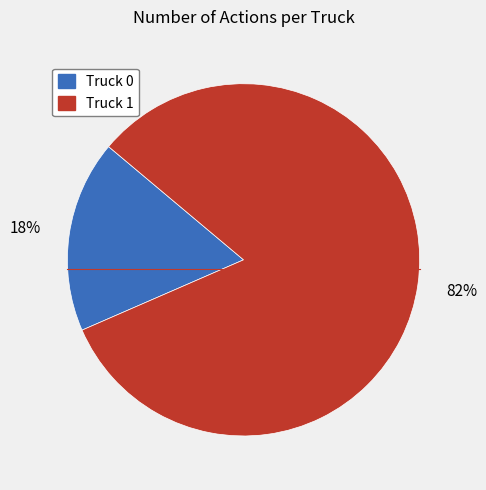

Which slice represents more than half of the pie?

Truck 1